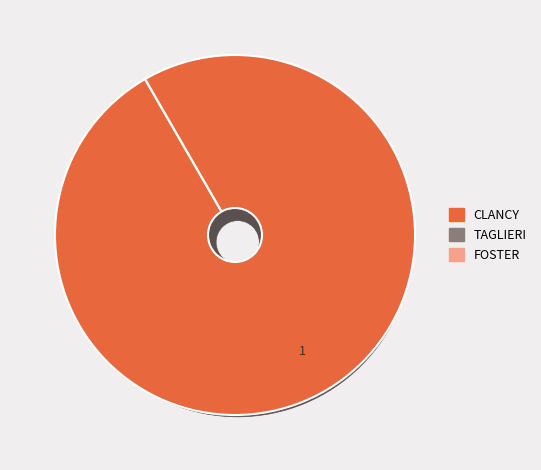

How many slices are in this pie chart?

3